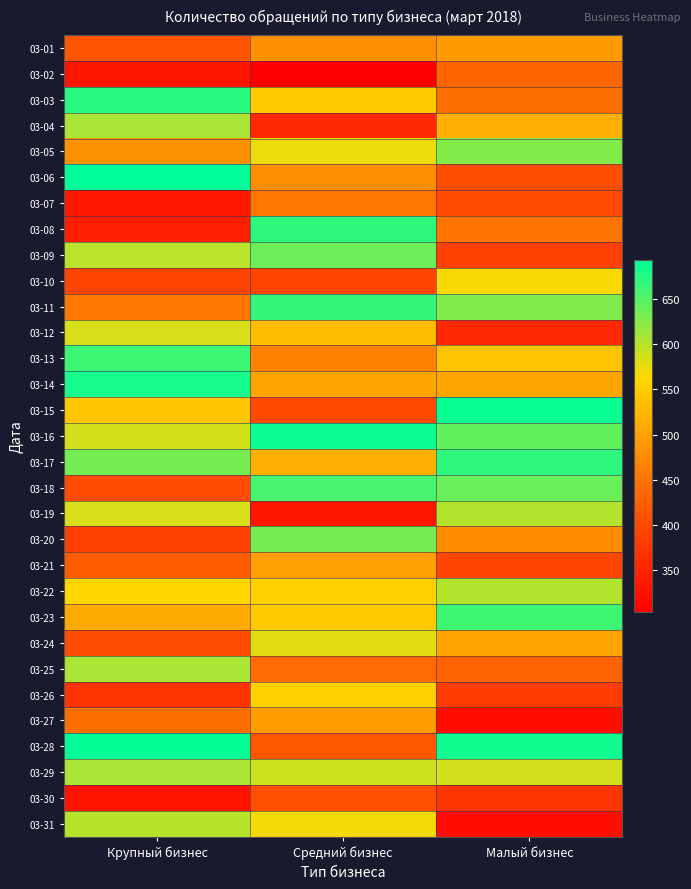

Reading left to right, extract all data points from this chart.

03-01: Крупный бизнес=411	Средний бизнес=480	Малый бизнес=493
03-02: Крупный бизнес=332	Средний бизнес=303	Малый бизнес=434
03-03: Крупный бизнес=674	Средний бизнес=547	Малый бизнес=444
03-04: Крупный бизнес=607	Средний бизнес=356	Малый бизнес=518
03-05: Крупный бизнес=484	Средний бизнес=573	Малый бизнес=626
03-06: Крупный бизнес=694	Средний бизнес=480	Малый бизнес=403
03-07: Крупный бизнес=336	Средний бизнес=454	Малый бизнес=398
03-08: Крупный бизнес=343	Средний бизнес=670	Малый бизнес=451
03-09: Крупный бизнес=599	Средний бизнес=638	Малый бизнес=387
03-10: Крупный бизнес=391	Средний бизнес=391	Малый бизнес=567
03-11: Крупный бизнес=453	Средний бизнес=667	Малый бизнес=627
03-12: Крупный бизнес=583	Средний бизнес=533	Малый бизнес=355
03-13: Крупный бизнес=662	Средний бизнес=464	Малый бизнес=540
03-14: Крупный бизнес=683	Средний бизнес=504	Малый бизнес=505
03-15: Крупный бизнес=544	Средний бизнес=397	Малый бизнес=689
03-16: Крупный бизнес=585	Средний бизнес=687	Малый бизнес=643
03-17: Крупный бизнес=633	Средний бизнес=517	Малый бизнес=671
03-18: Крупный бизнес=398	Средний бизнес=657	Малый бизнес=640
03-19: Крупный бизнес=584	Средний бизнес=332	Малый бизнес=602
03-20: Крупный бизнес=386	Средний бизнес=634	Малый бизнес=476
03-21: Крупный бизнес=422	Средний бизнес=500	Малый бизнес=393
03-22: Крупный бизнес=560	Средний бизнес=554	Малый бизнес=601
03-23: Крупный бизнес=512	Средний бизнес=546	Малый бизнес=662
03-24: Крупный бизнес=401	Средний бизнес=578	Малый бизнес=504
03-25: Крупный бизнес=607	Средний бизнес=439	Малый бизнес=430
03-26: Крупный бизнес=371	Средний бизнес=553	Малый бизнес=380
03-27: Крупный бизнес=444	Средний бизнес=495	Малый бизнес=322
03-28: Крупный бизнес=691	Средний бизнес=413	Малый бизнес=686
03-29: Крупный бизнес=608	Средний бизнес=589	Малый бизнес=586
03-30: Крупный бизнес=327	Средний бизнес=406	Малый бизнес=372
03-31: Крупный бизнес=600	Средний бизнес=568	Малый бизнес=320